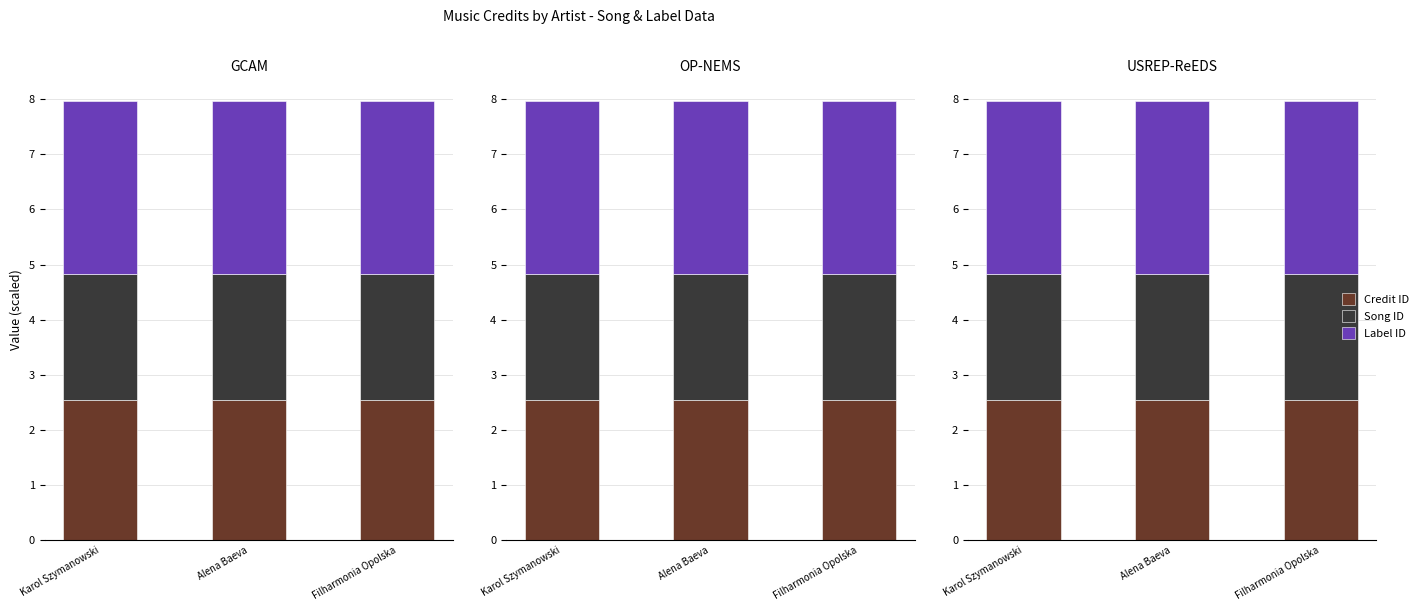

At which label does labelid reach its peak?

Karol Szymanowski